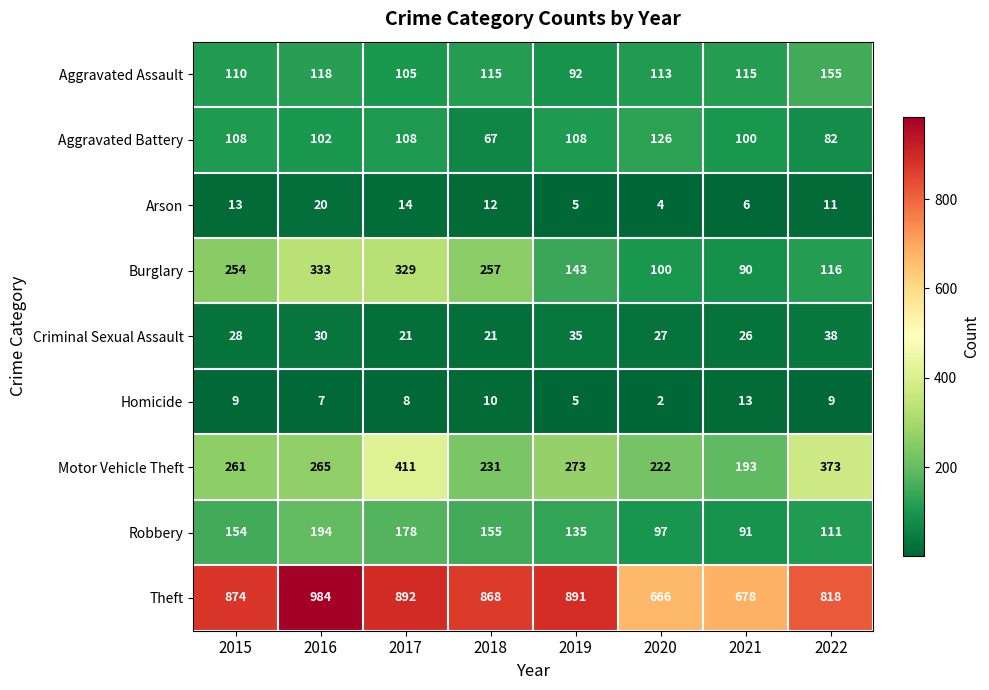

Which series changed the most between 2017 and 2021?

Burglary